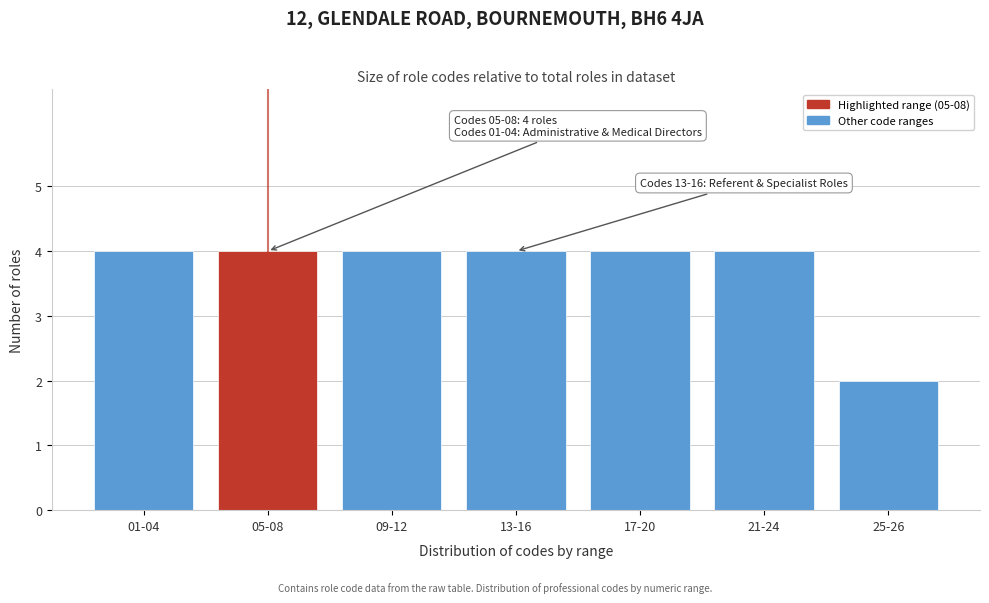

Reading left to right, transcribe all the data shown in this chart.

01-04=4	05-08=4	09-12=4	13-16=4	17-20=4	21-24=4	25-26=2